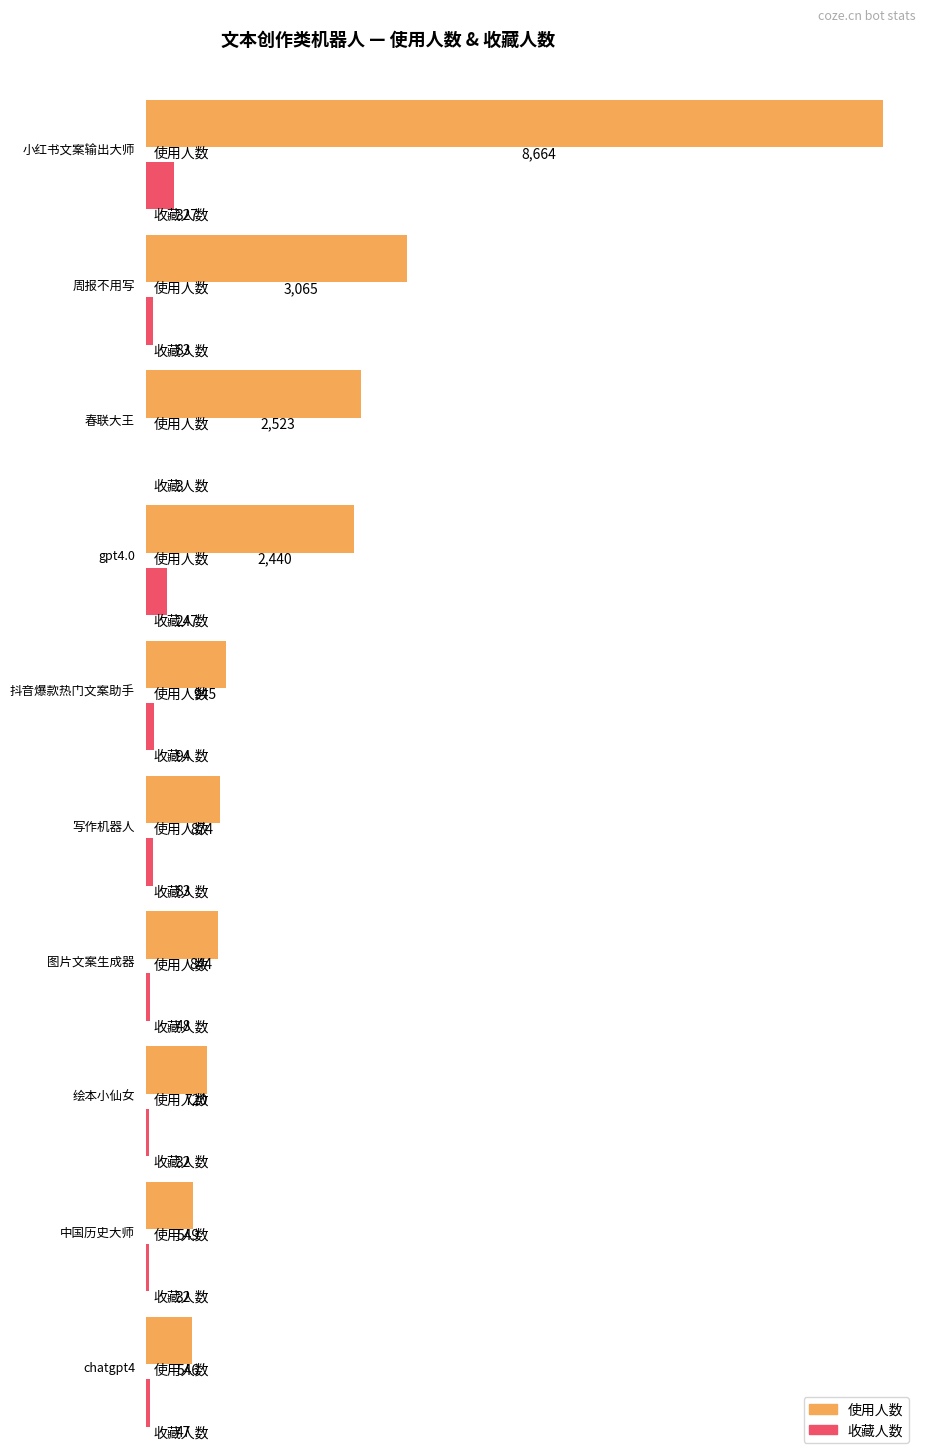

The value of 使用人数 at gpt4.0 is 2440. True or false?

True